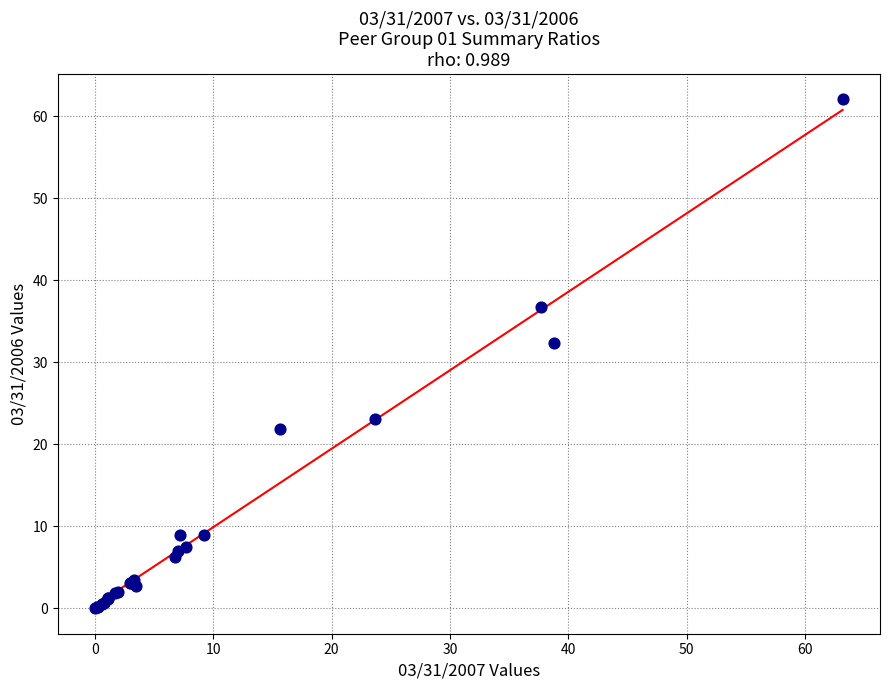

What Y value in the scatter plot is closest to 31?

32.4